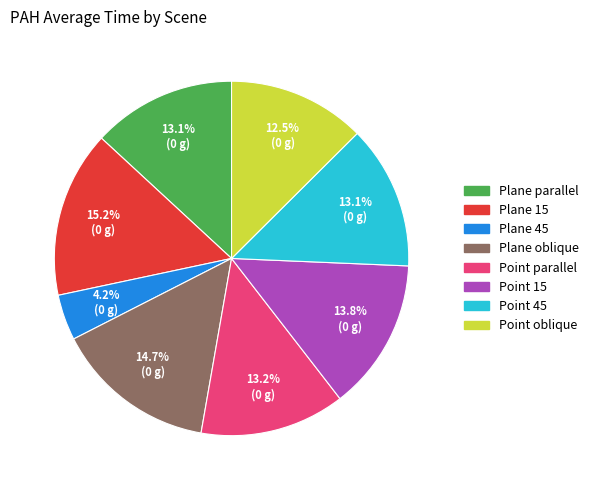

True or false: Point 15 accounts for 14% of the total.

True